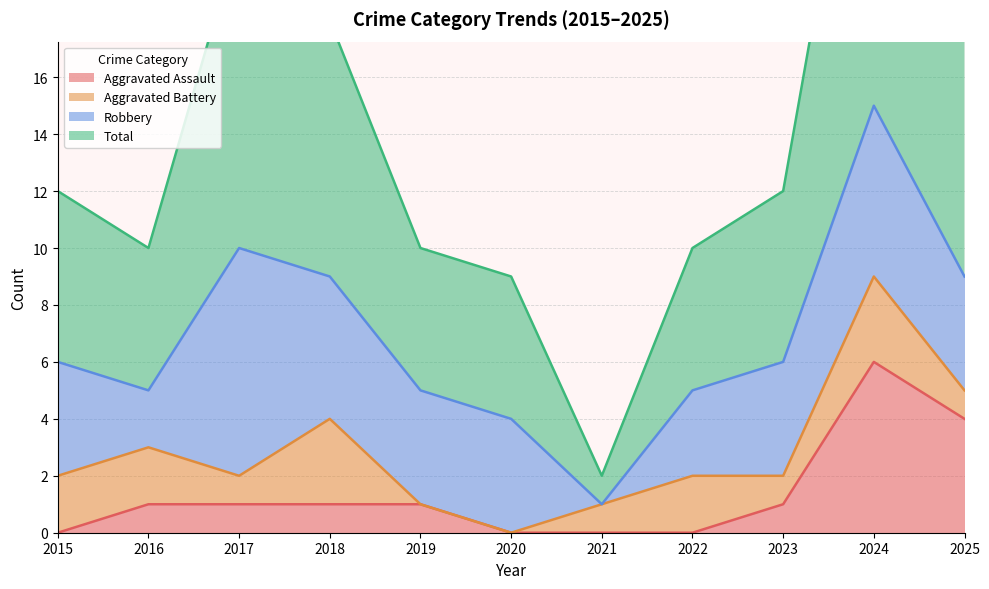

True or false: Aggravated Assault has more than 2 points higher than both neighbors.

False